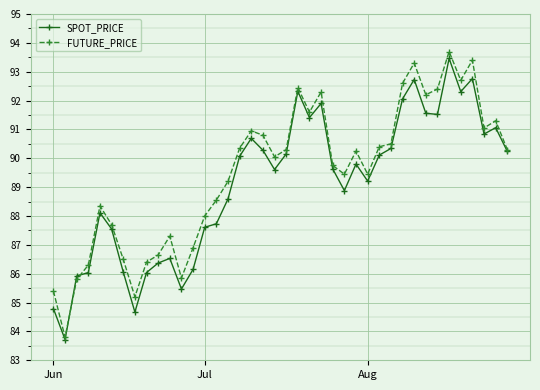

At how many categories does at least one series exceed 89?

25